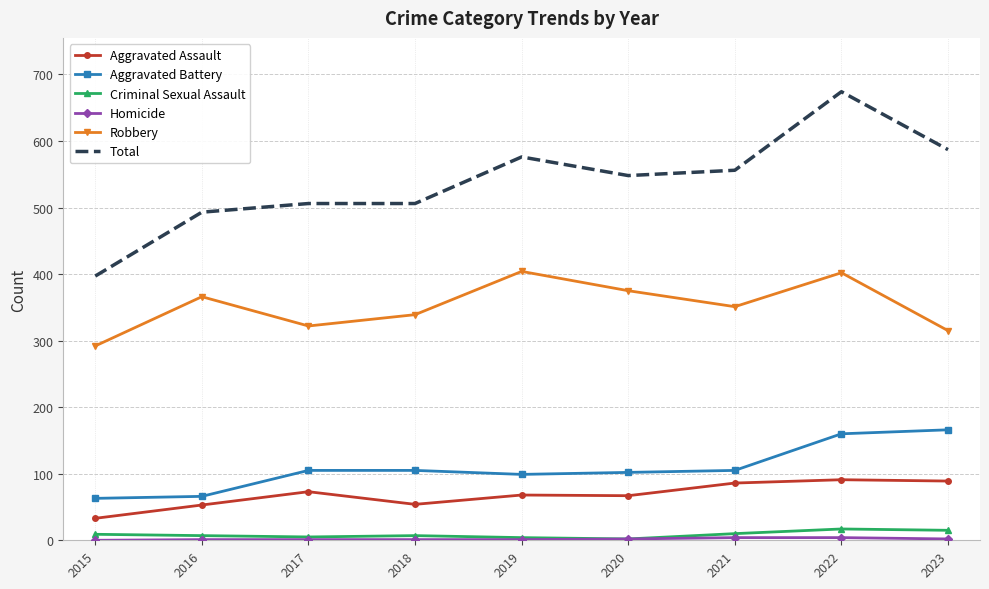

How many distinct data groups are displayed?

6